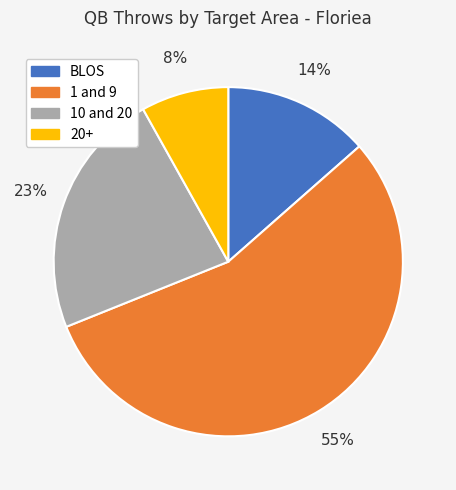

To the nearest percent, what portion does 1 and 9 represent?

55%